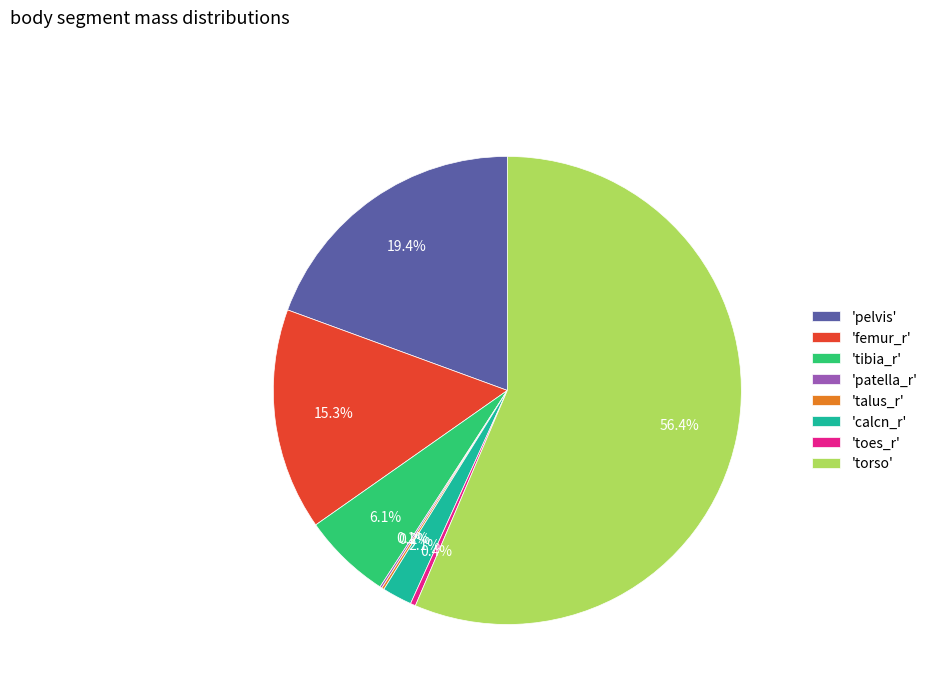

Which slice represents more than half of the pie?

'torso'